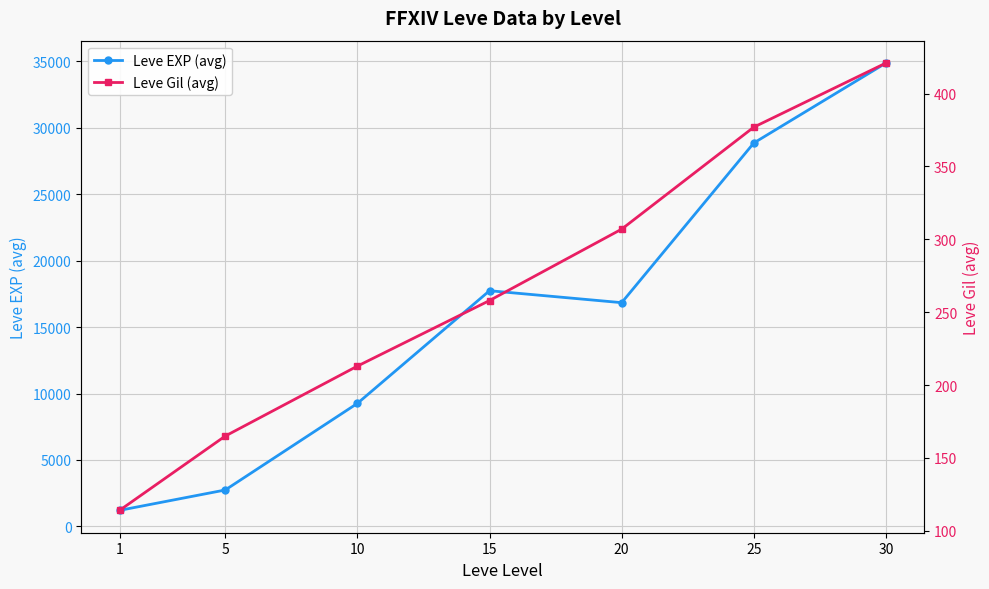

True or false: Leve EXP (avg) and Leve Gil (avg) intersect in this chart.

False